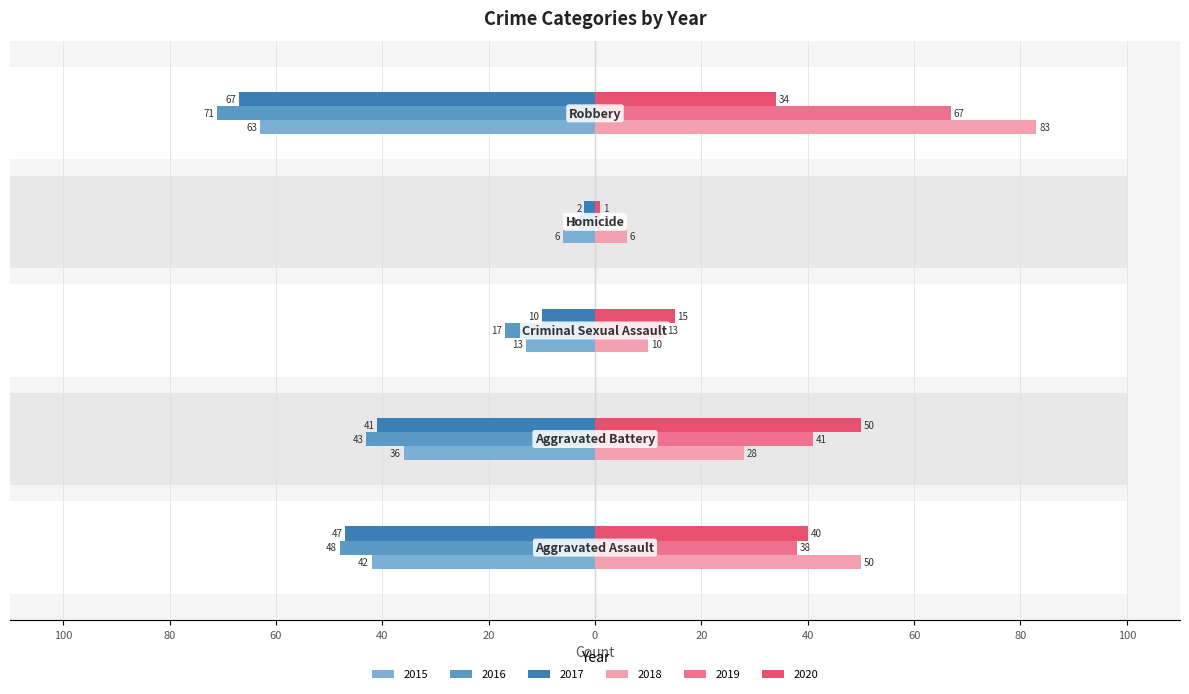

What is the label of the 2nd bar from the left?

Aggravated Battery